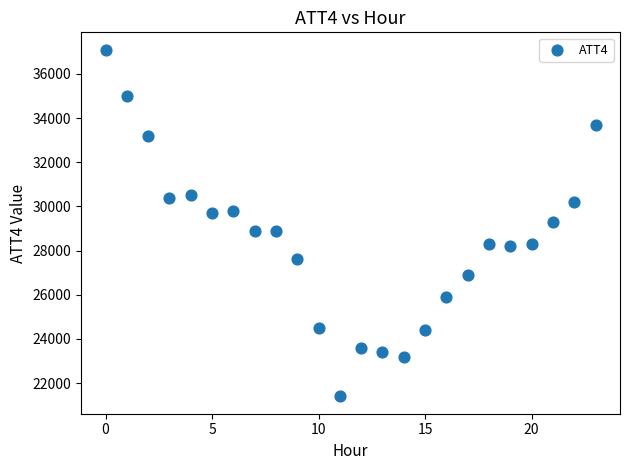

What is the range of Y values (max minus min)?

15700